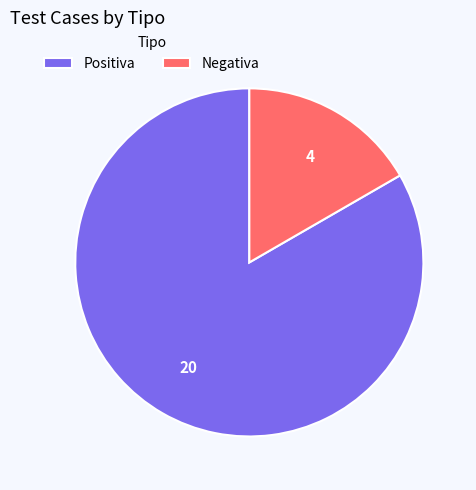

Do Negativa and Positiva together represent more than half of the pie?

Yes